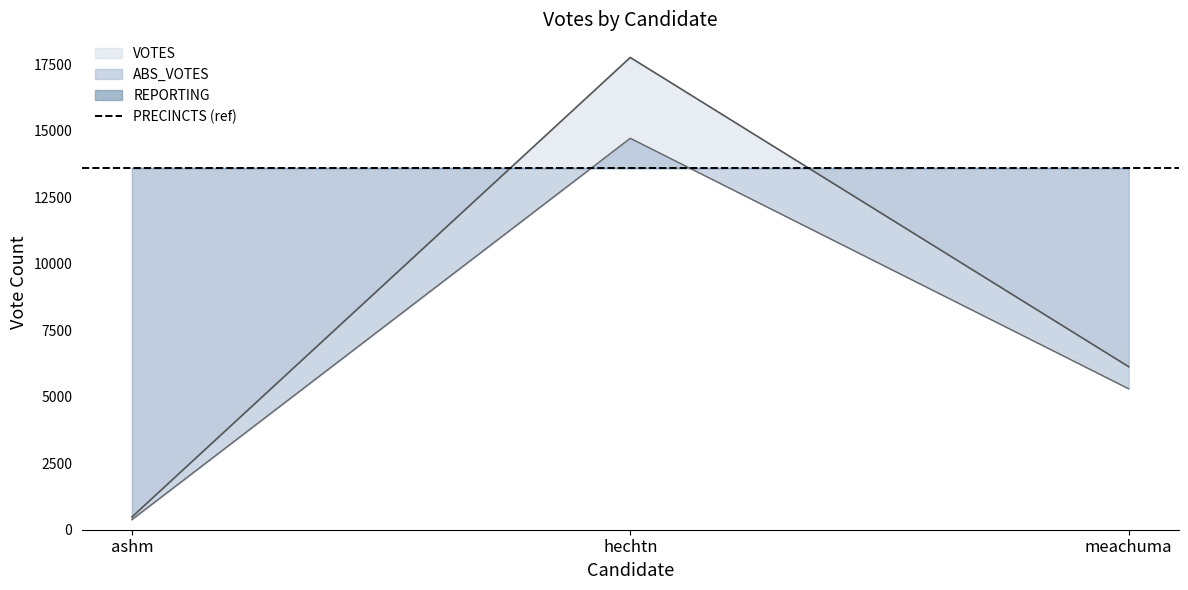

Reading left to right, extract all data points from this chart.

VOTES: 476	17756	6129
ABS_VOTES: 380	14718	5299